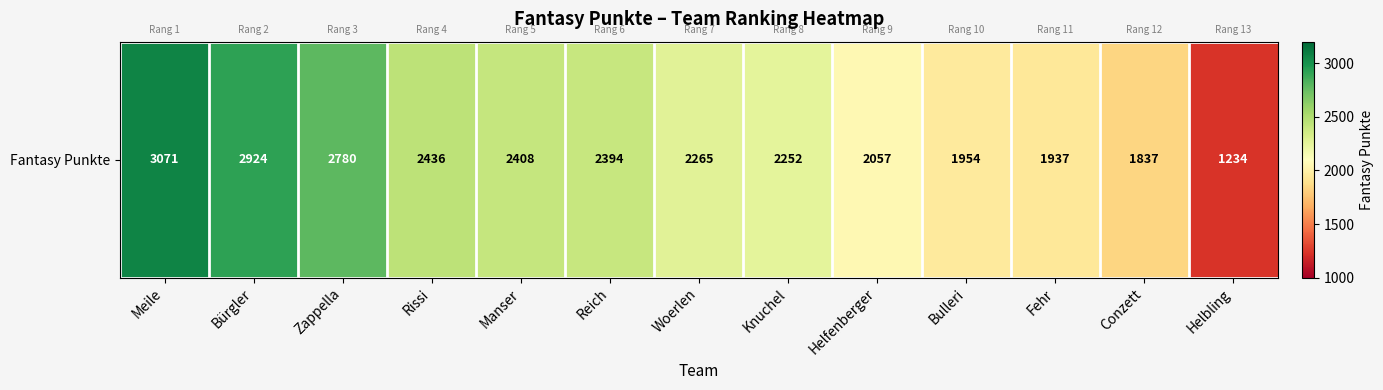

Which has a higher value, Rissi or Zappella?

Zappella